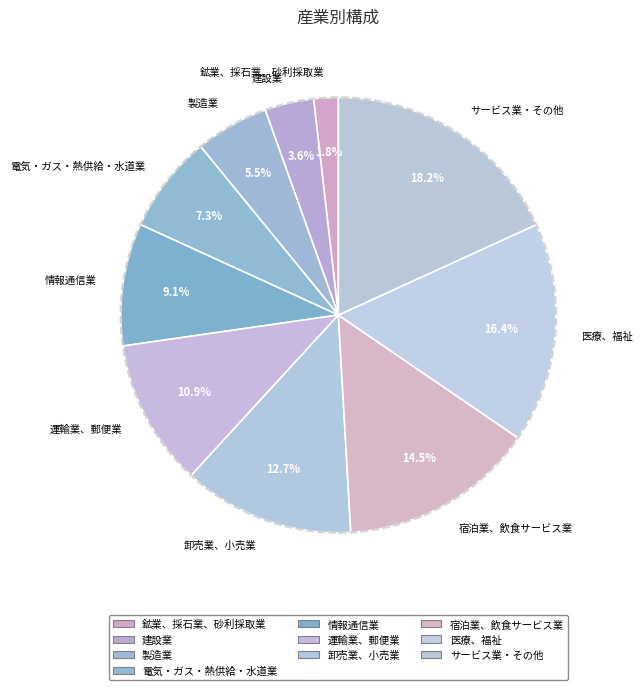

What is the largest slice in the pie chart?

サービス業・その他